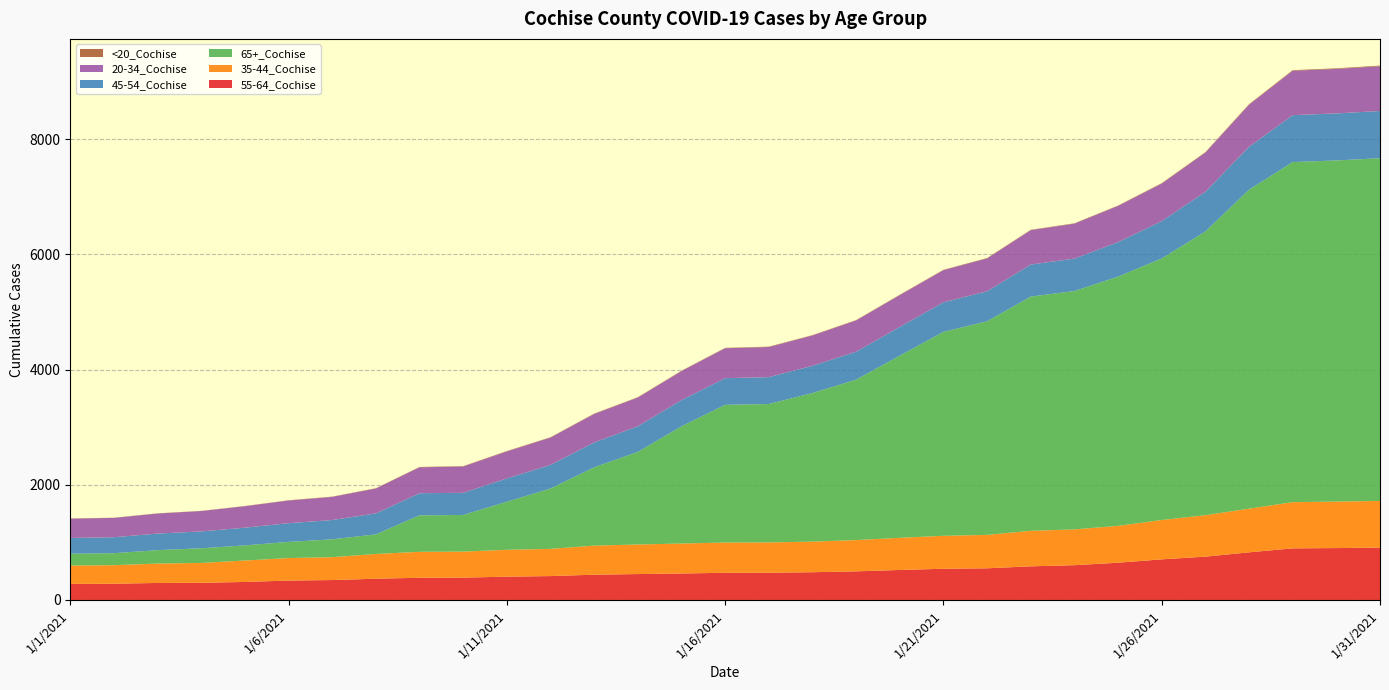

Reading right to left, extract all data points from this chart.

55-64_Cochise: 909	901	896	827	752	705	647	604	584	550	542	521	497	482	473	472	460	450	439	415	405	388	386	369	346	337	313	298	296	282	279
35-44_Cochise: 810	807	802	758	720	683	640	621	617	580	572	558	543	531	526	525	520	513	505	472	466	452	450	430	397	391	372	345	336	322	319
65+_Cochise: 5948	5921	5903	5536	4923	4540	4325	4137	4065	3707	3540	3161	2784	2579	2403	2390	2034	1607	1359	1047	834	636	633	340	310	280	263	254	233	208	205
45-54_Cochise: 820	816	814	745	690	648	599	563	556	521	513	500	485	473	466	463	455	445	432	410	405	384	384	364	335	325	307	293	288	277	274
20-34_Cochise: 778	773	771	730	680	651	629	607	597	571	558	552	543	526	523	520	504	499	494	475	469	457	450	432	402	394	373	354	348	336	335
<20_Cochise: 10	10	10	9	8	8	6	6	6	6	6	6	6	6	6	6	6	6	6	6	6	6	6	5	4	4	3	3	3	3	3